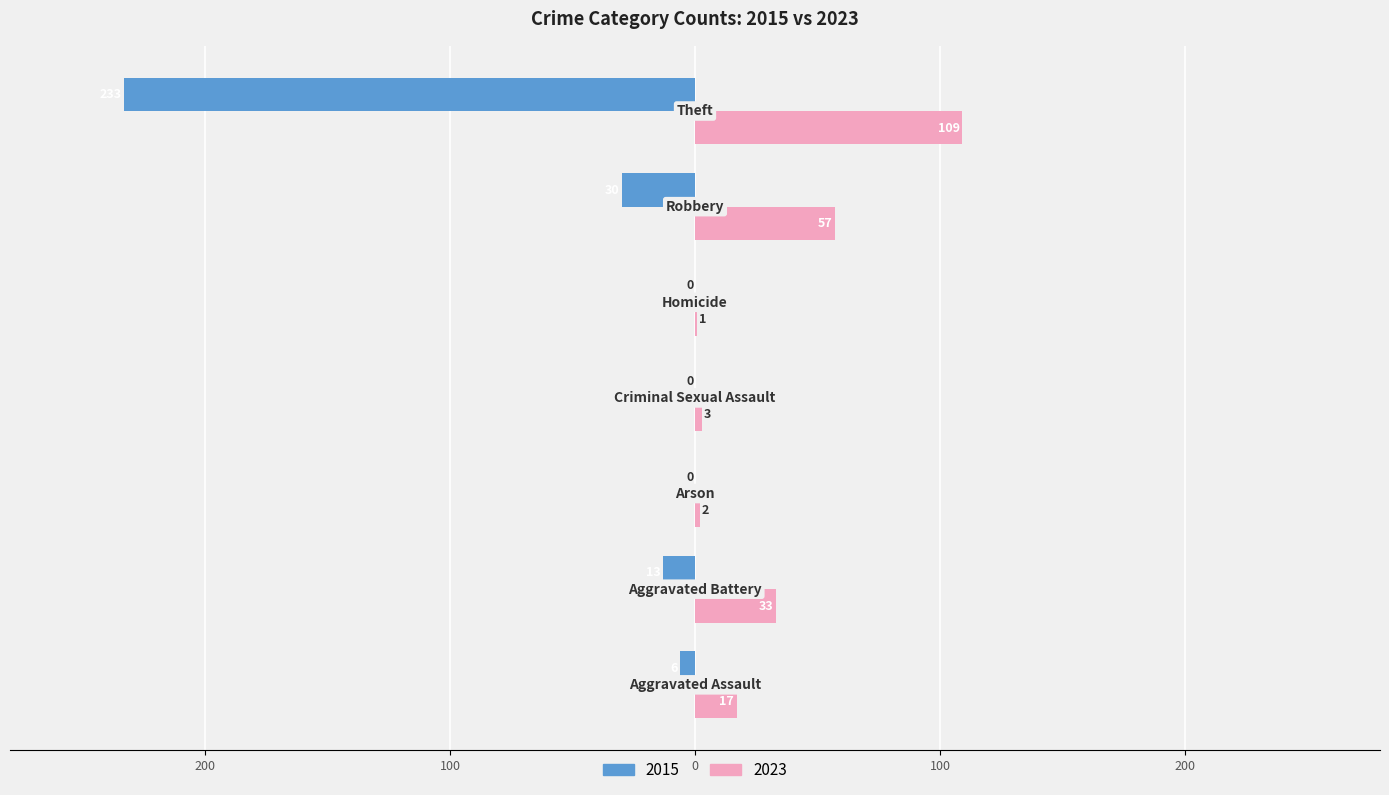

What are all the series names shown in the legend?

2015, 2023